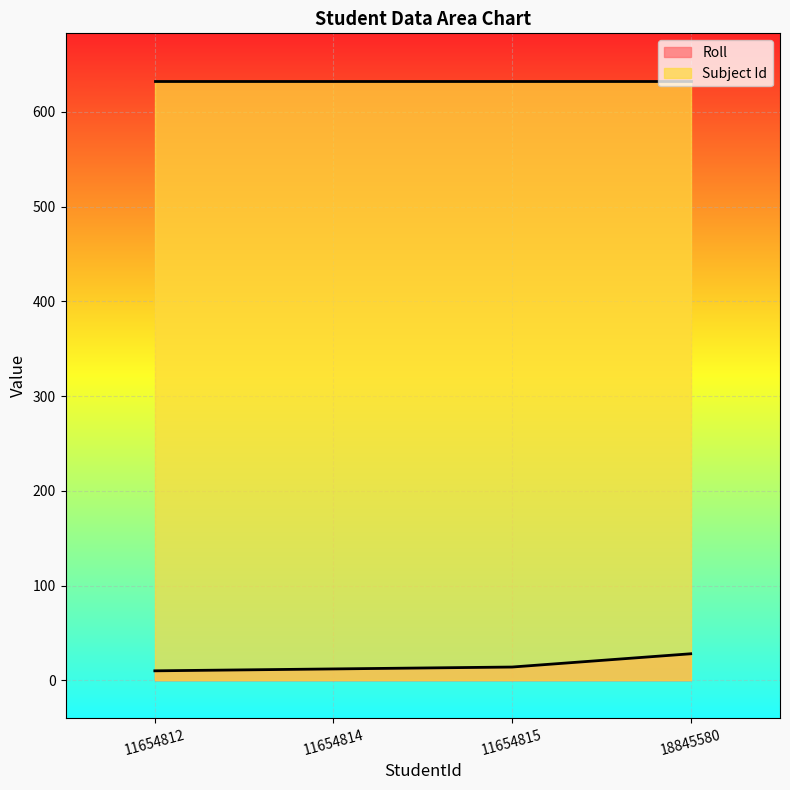

What is the change in value from 11654812 to 11654814?

+2